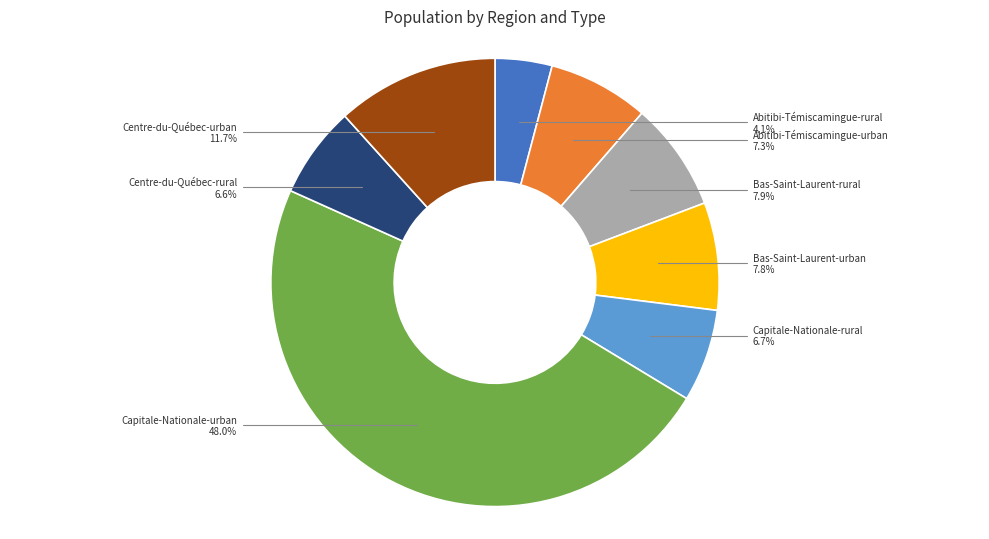

What percentage is the Abitibi-Témiscamingue-urban slice, to the nearest percent?

7%